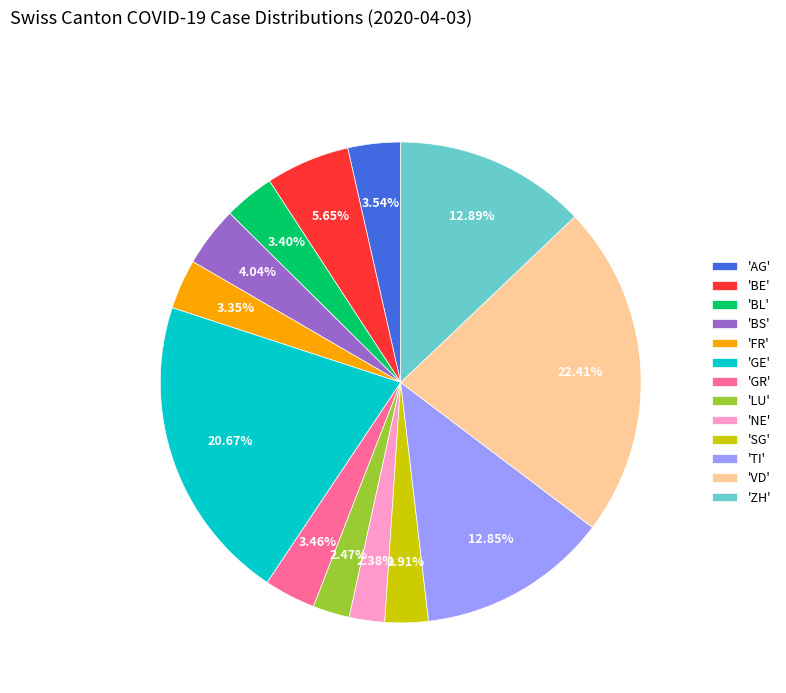

Does 'TI' represent more than half of the total?

No